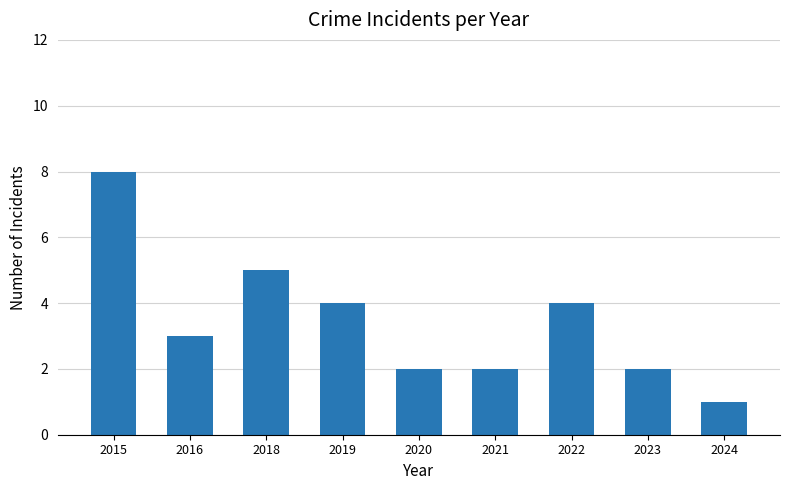

What is the sum of the values at 2018 and 2016?

8